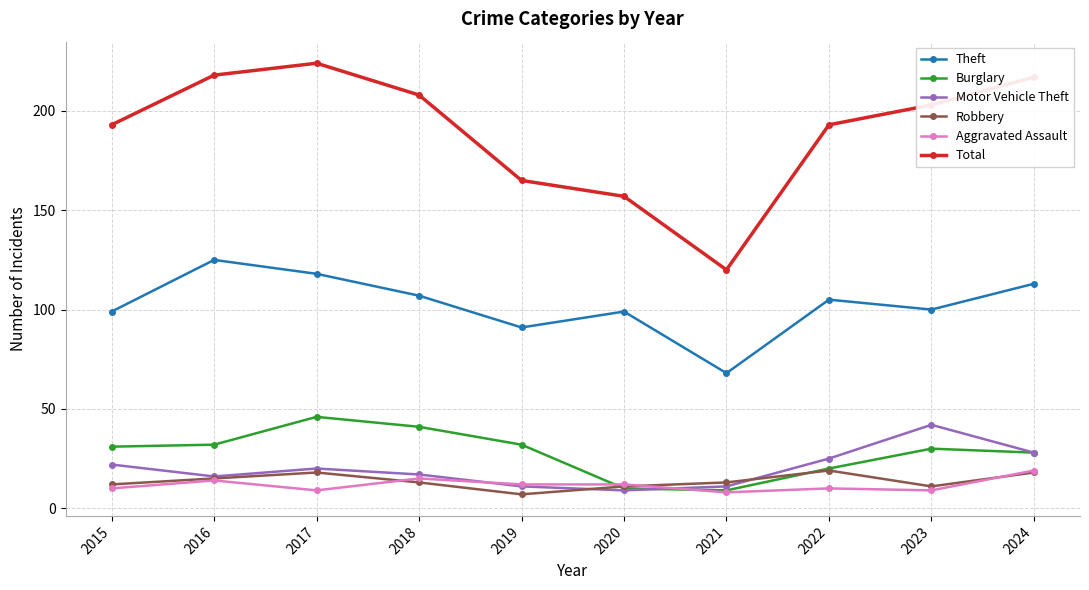

Is the value of Total at 2022 greater than the value of Theft at 2022?

Yes